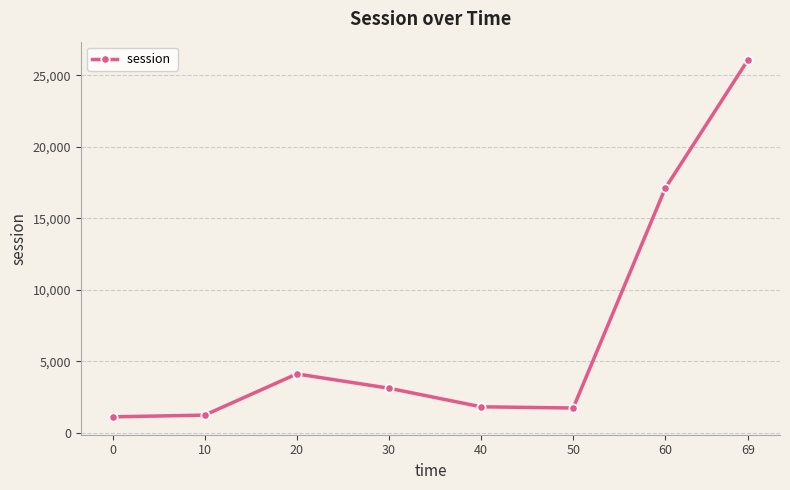

True or false: the data has more than 1 interior local peaks.

False